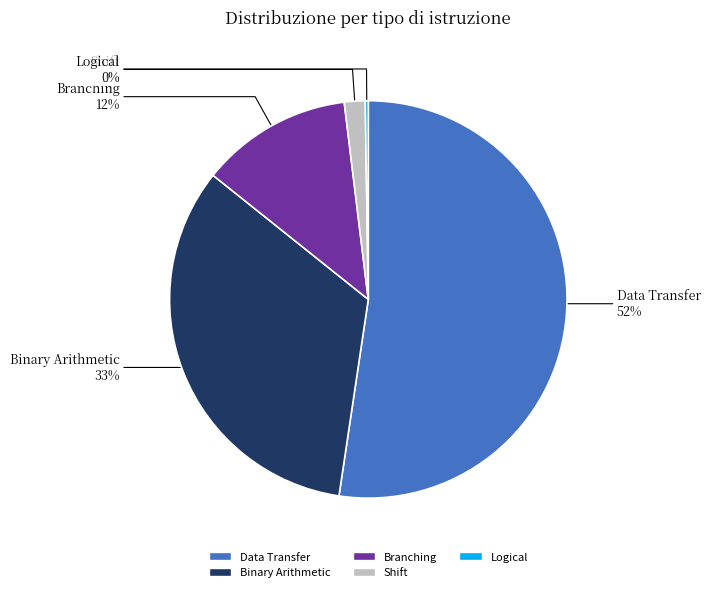

To the nearest percent, what is the average slice percentage?

20%